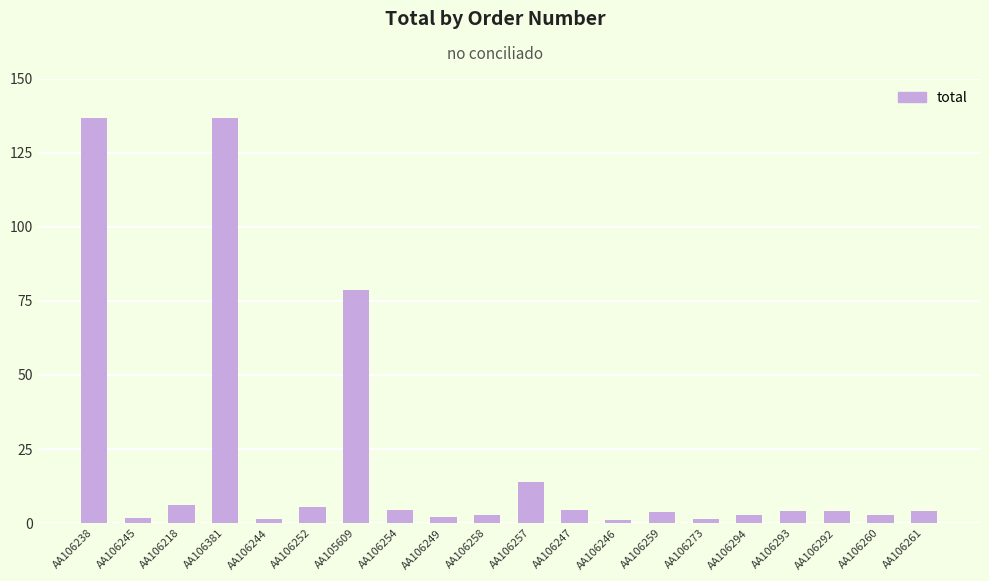

Between AA106245 and AA106292, which is larger?

AA106292